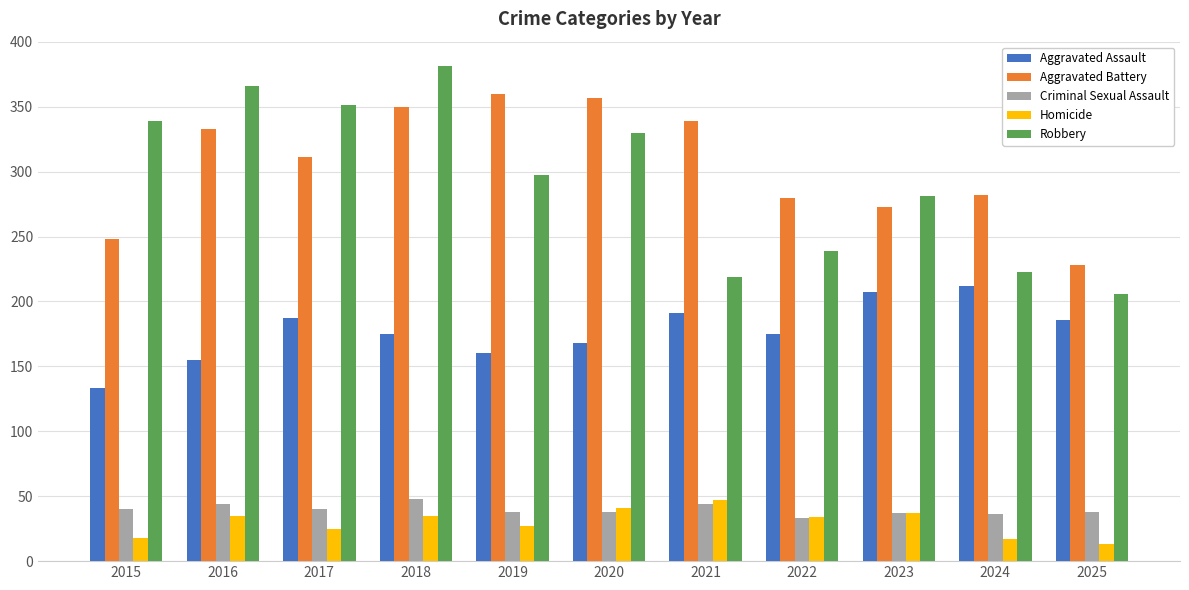

How many data points does each series have?

11